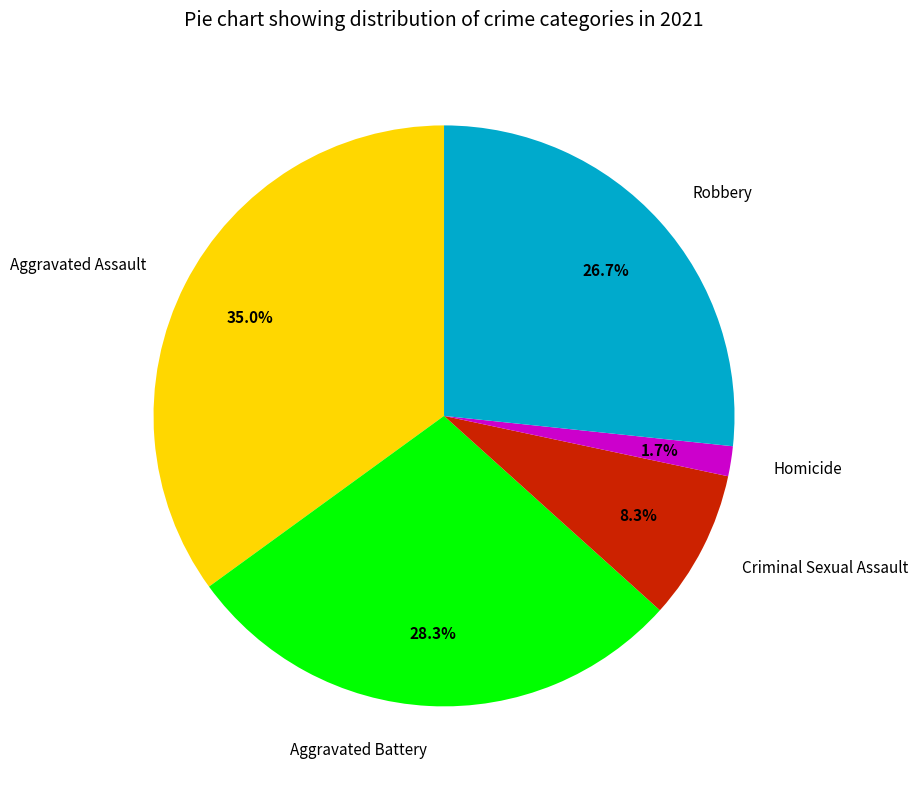

Combined, do Criminal Sexual Assault and Homicide account for over 50%?

No